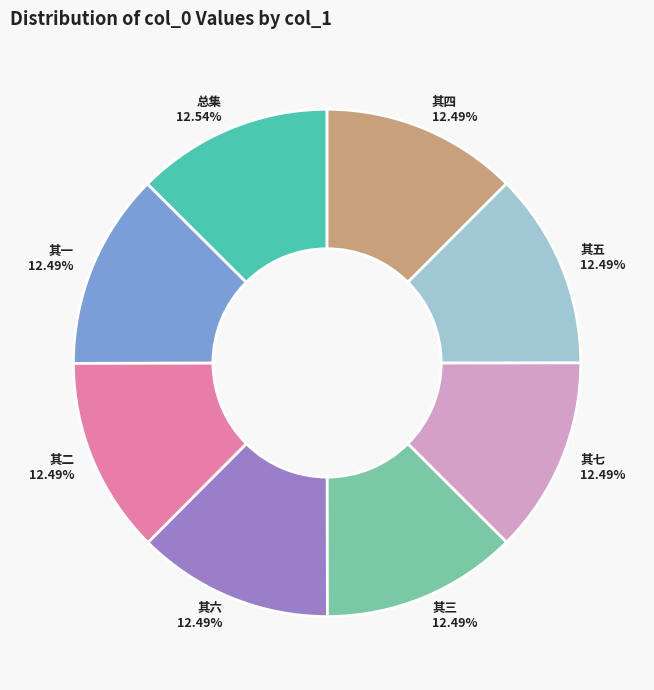

Combined, do 其三 and 其五 account for over 50%?

No